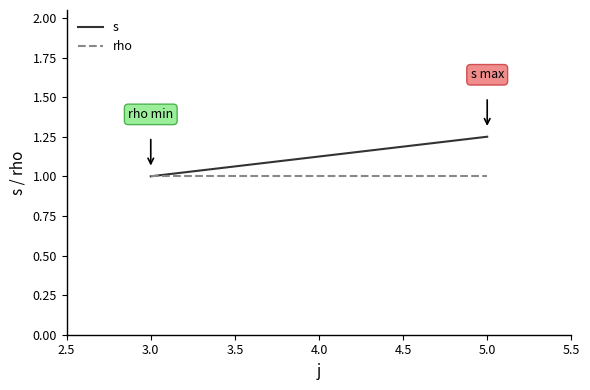

Between 3.0 and 5.0, which is larger?

5.0